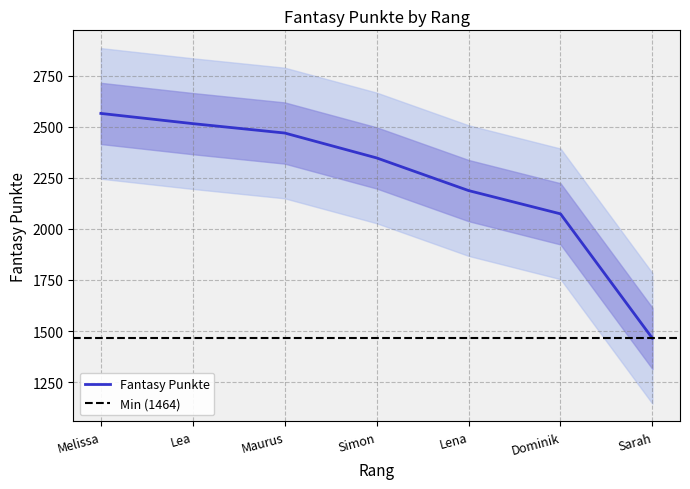

Reading left to right, what are all the values shown in this chart?

2566	2516	2470	2348	2188	2074	1464